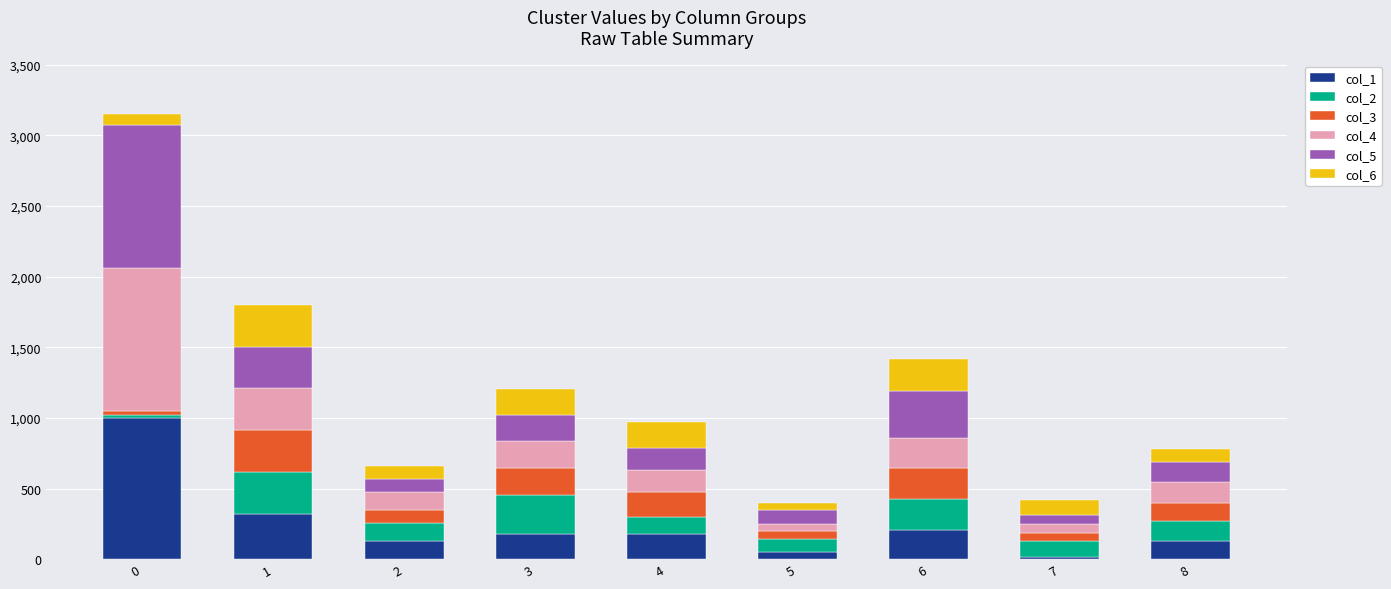

Does the chart contain any negative values?

No